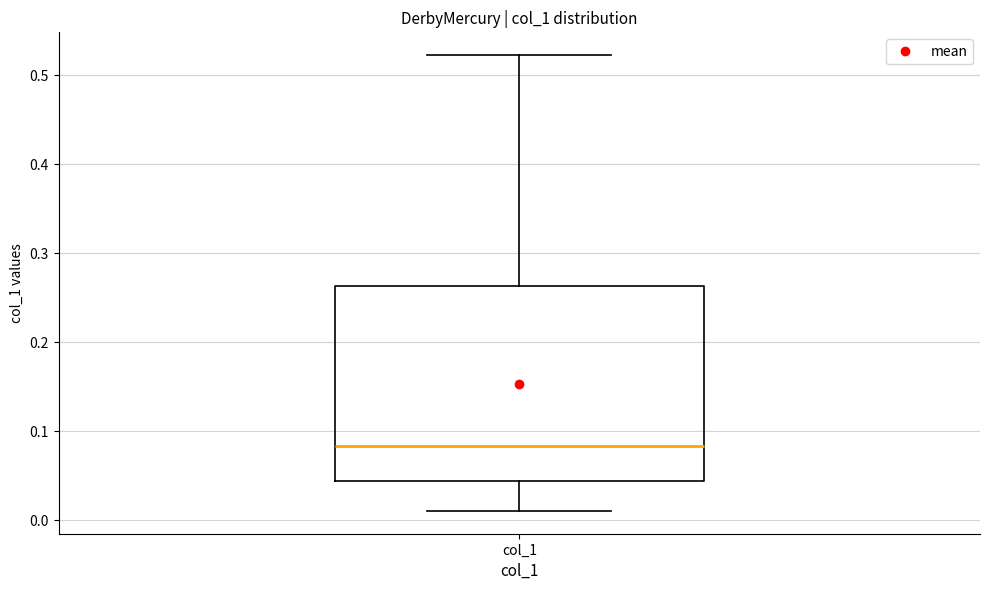

Transcribe this box plot: give where the median line is, the range the box spans, and where the two whiskers end, as read against the y-axis. The values are not printed on the chart, so give them approximately, as read against the axis.

median 0.08, box 0.04 to 0.26, whiskers 0.01 to 0.52